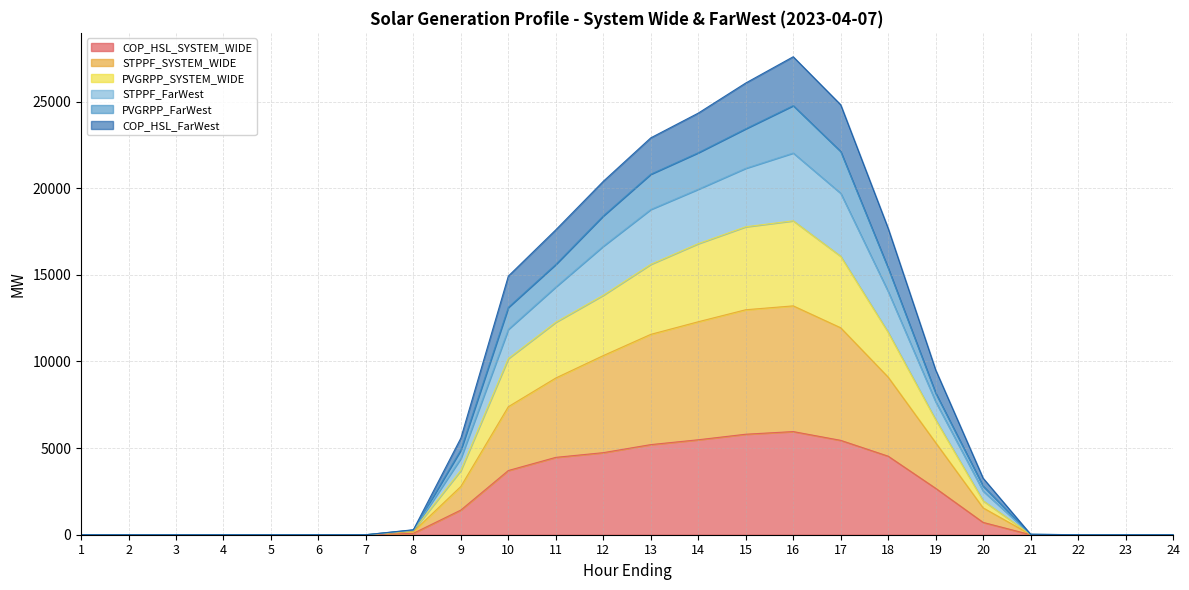

What is the difference between the second highest and minimum values in the COP_HSL_SYSTEM_WIDE series?

5800.3